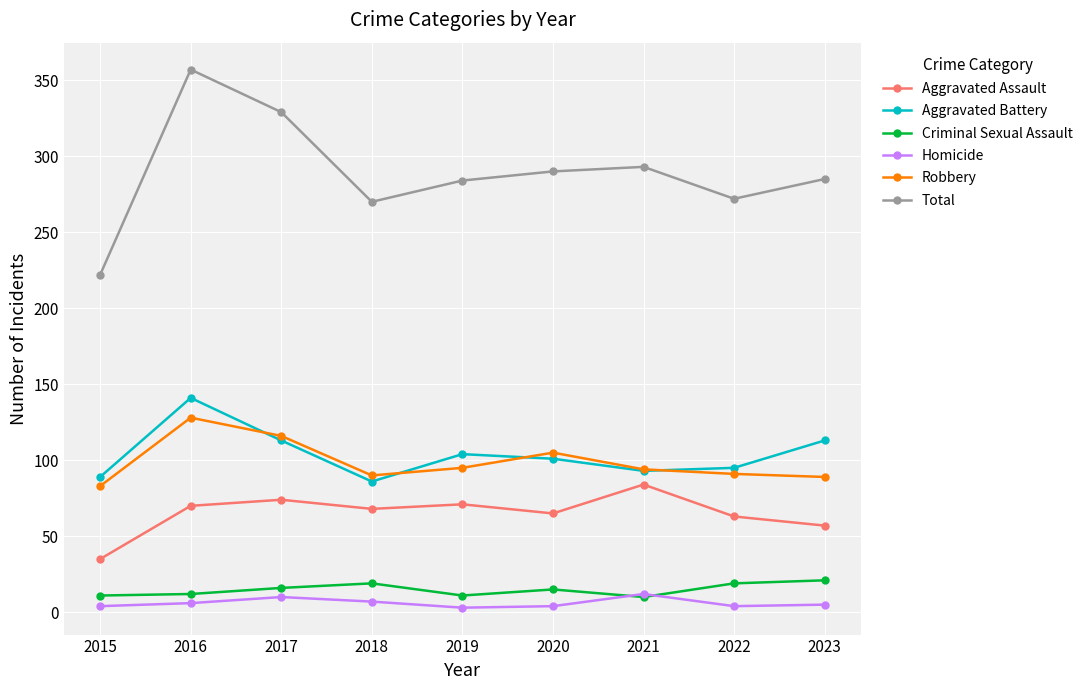

Which series has the largest range (max minus min)?

Total